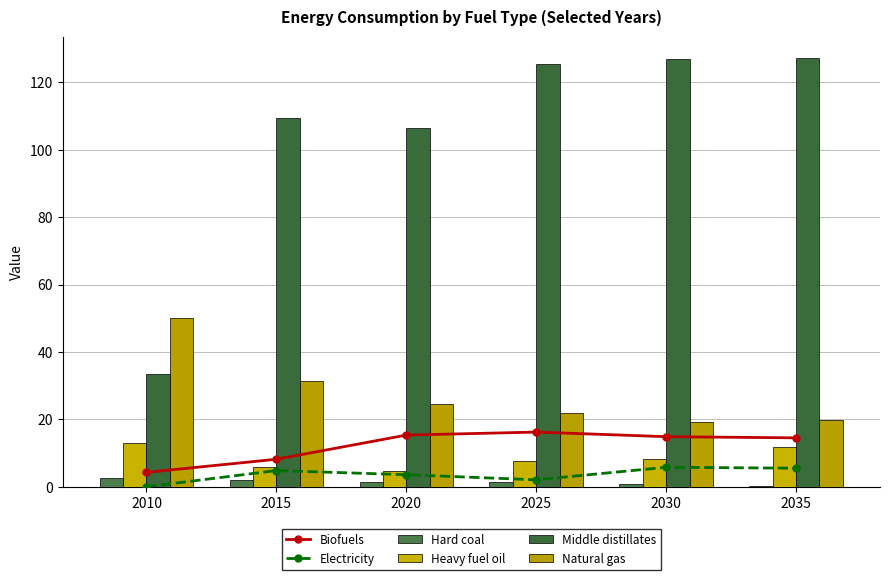

What is the difference between the Natural gas values at 2025 and 2030?

2.7